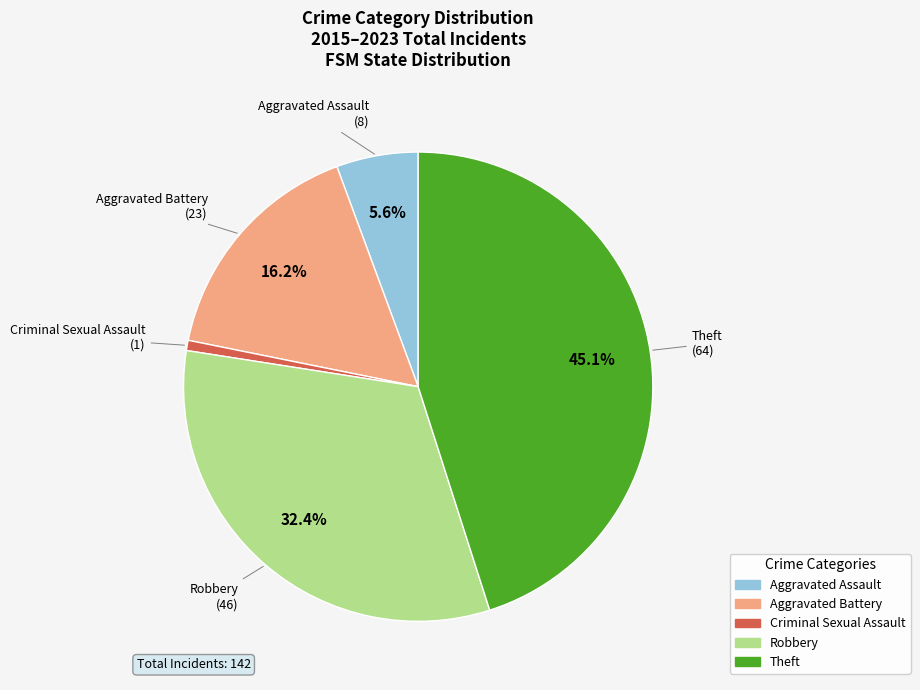

What is the ratio of the value at Theft to the value at Robbery?

1.4